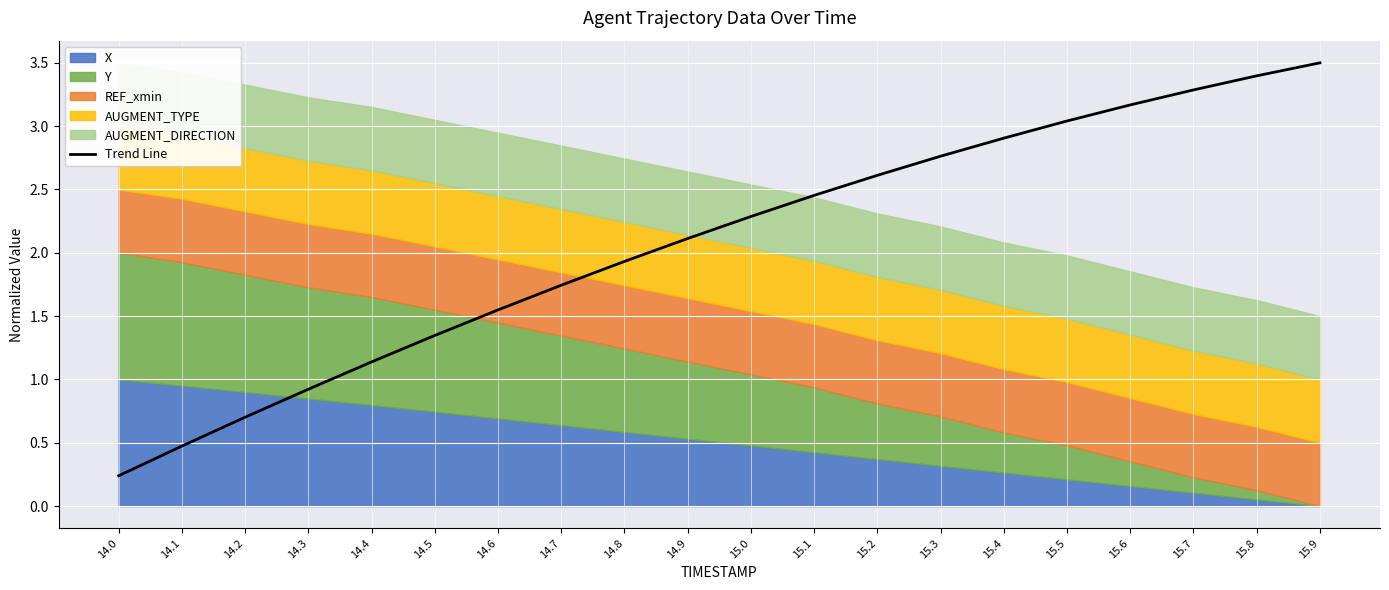

What is the label of the 11th point from the left?

15.0